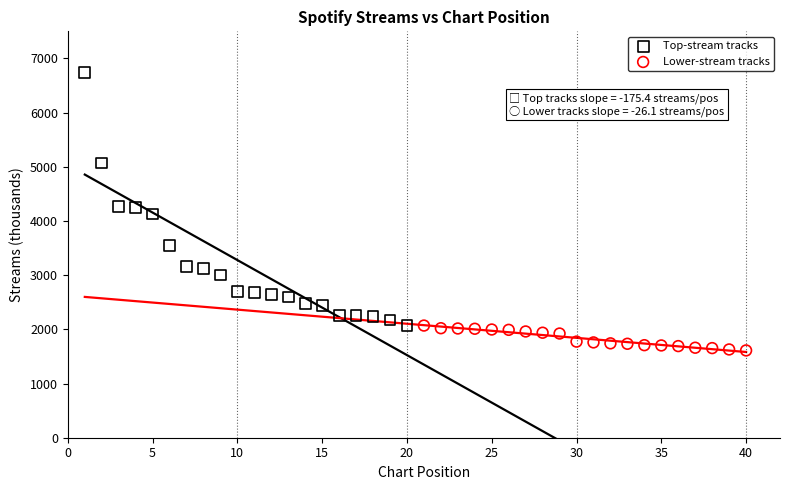

Which series has the widest spread of Y values?

Top-stream tracks